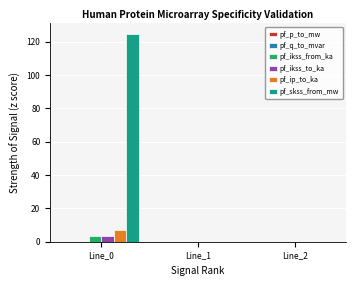

Which series has the largest total across all categories?

pf_skss_from_mw